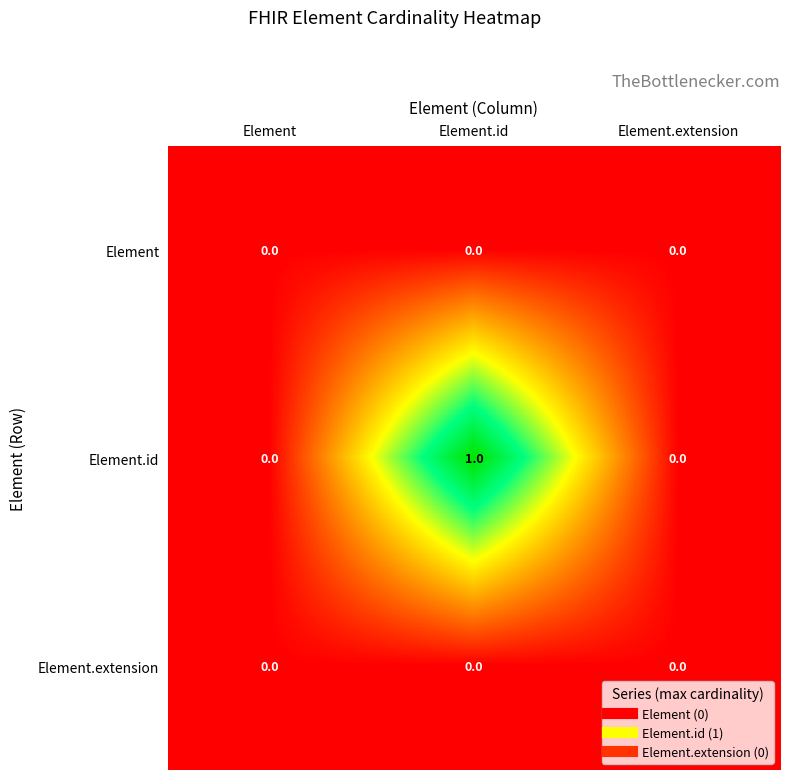

At which category is the sum across all series the highest?

Element.id